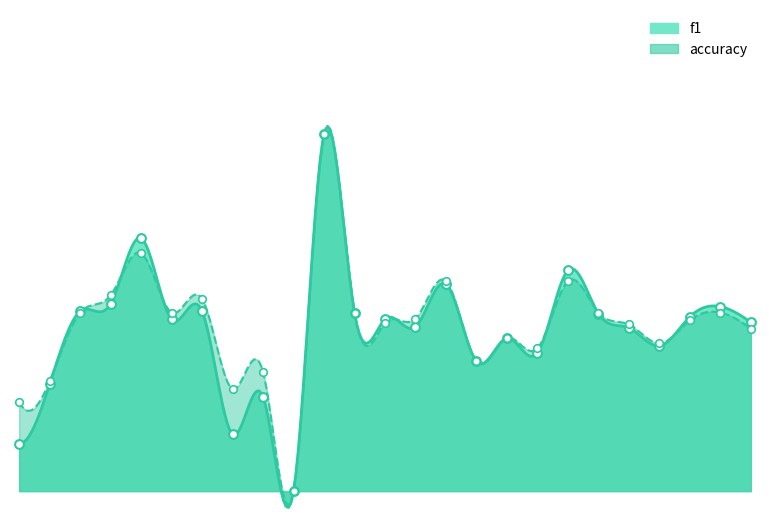

Which series reaches the maximum Y coordinate?

f1